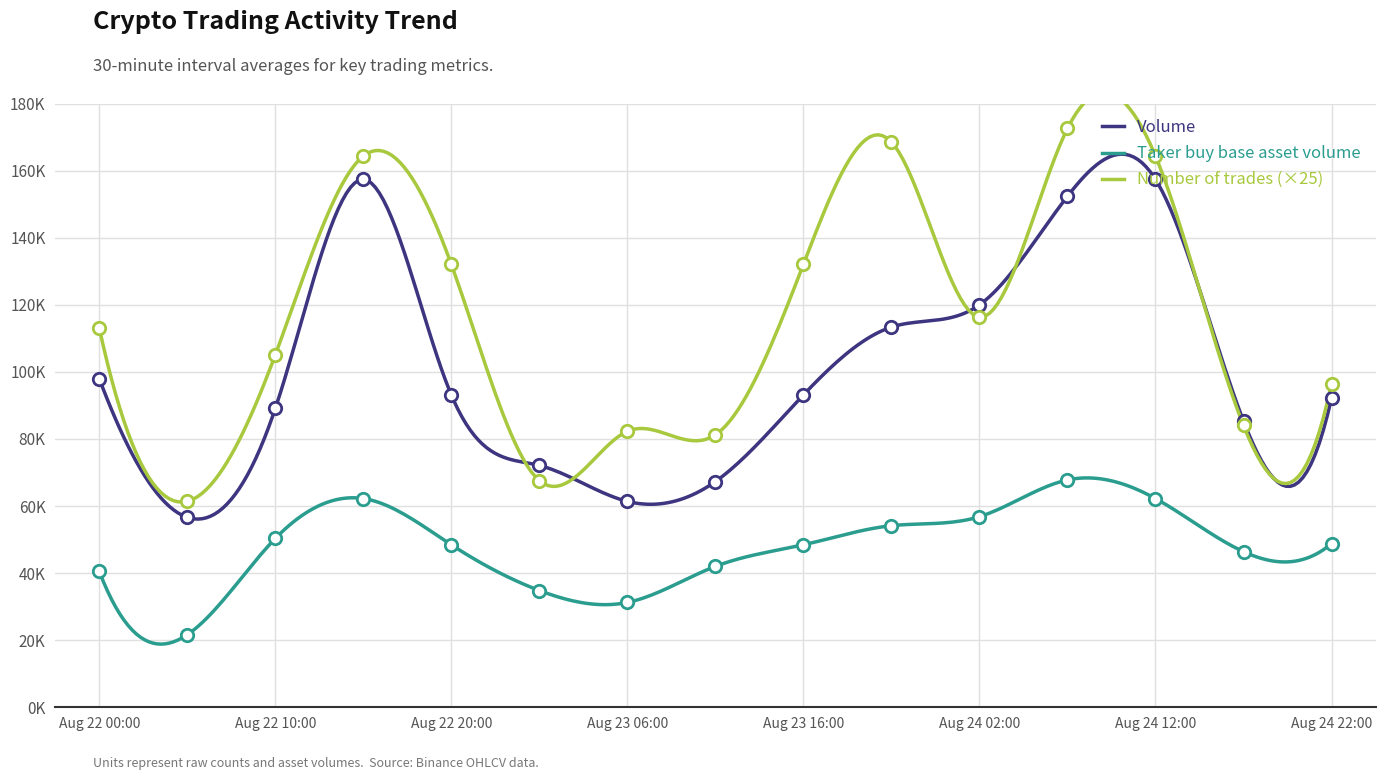

At how many categories does at least one series exceed 79925?

13